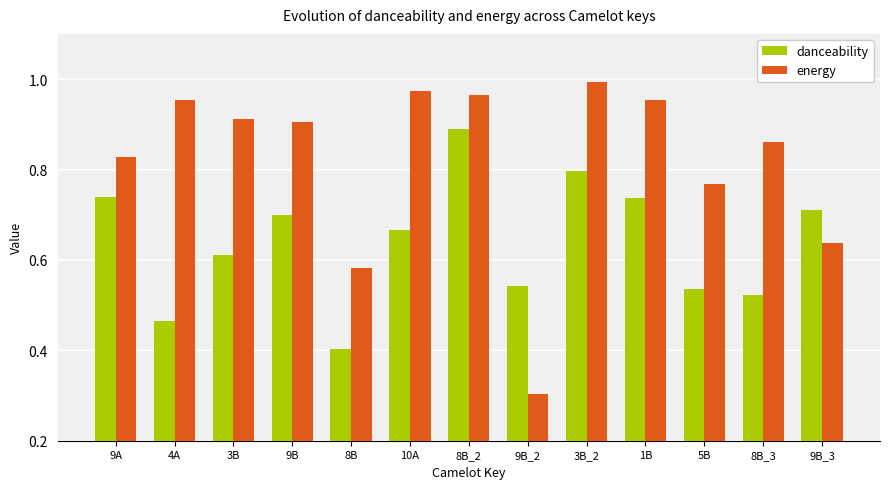

Rank the series at 4A from lowest to highest value.

danceability, energy